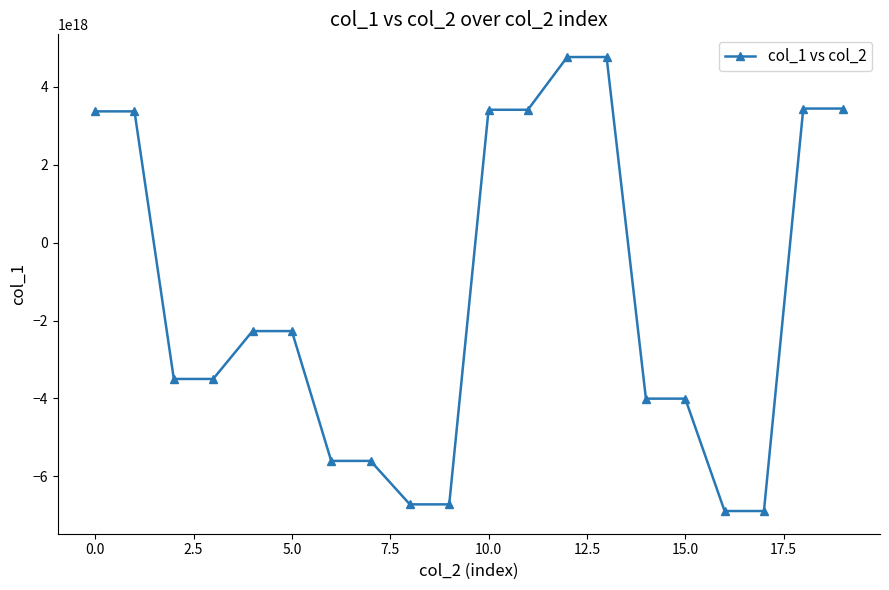

Does the chart have visible grid lines?

No